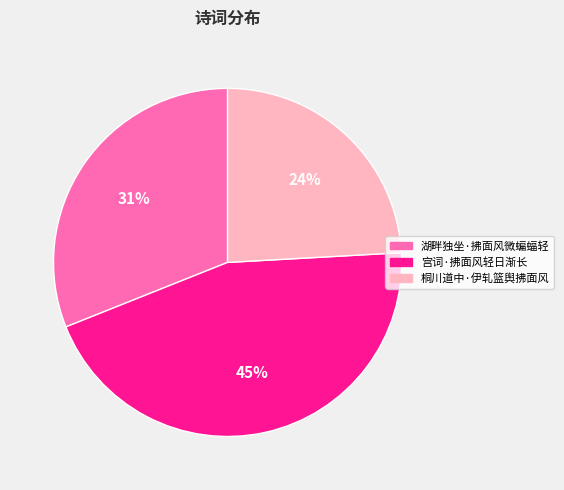

Do 宫词·拂面风轻日渐长 and 湖畔独坐·拂面风微蝙蝠轻 together represent more than half of the pie?

Yes